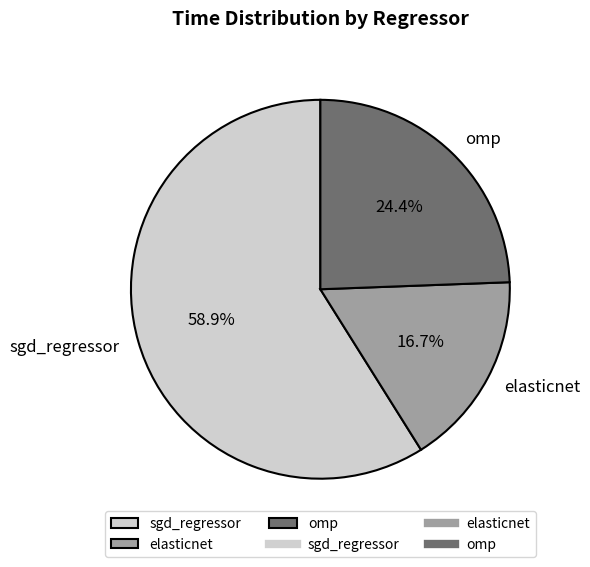

To the nearest percent, what portion does omp represent?

24%